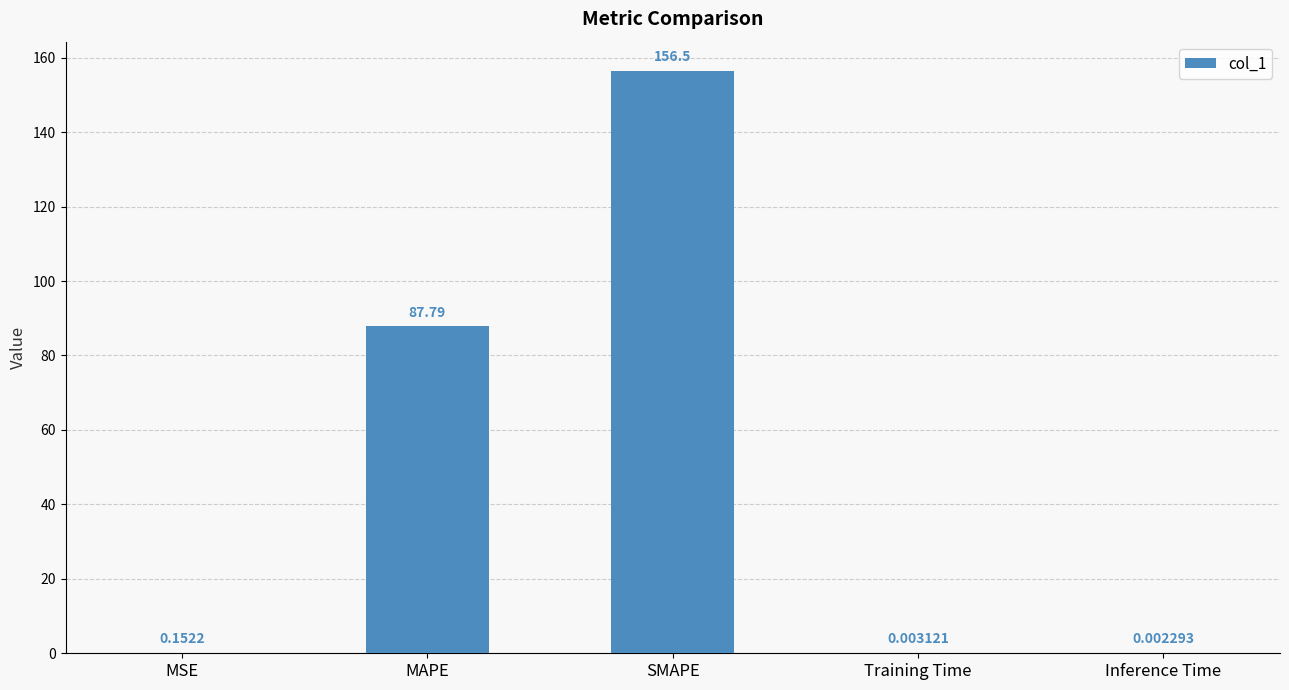

At which label is the value closest to 78?

MAPE